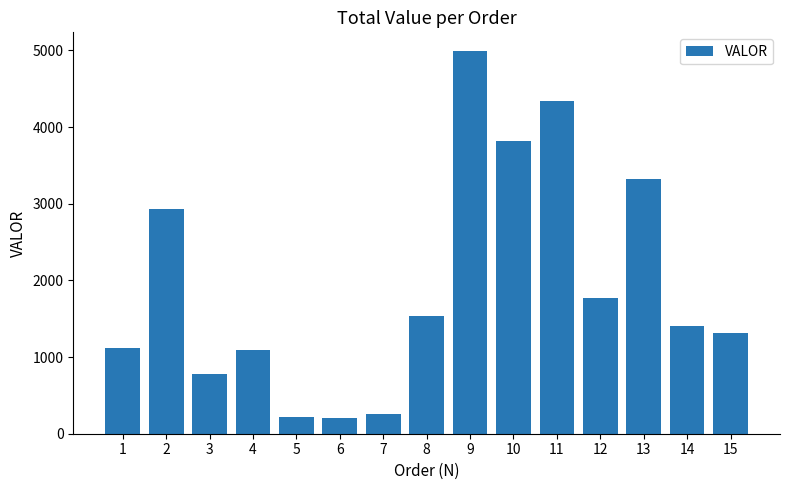

How many series are shown in this chart?

1